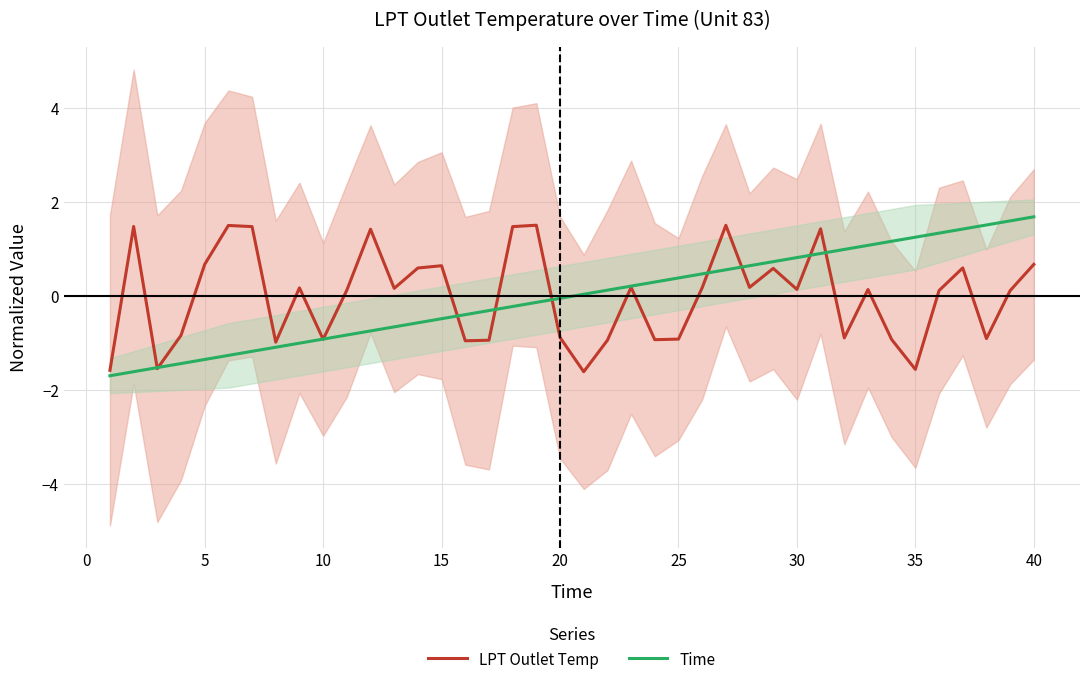

What is the minimum value shown in the chart?

-1.7